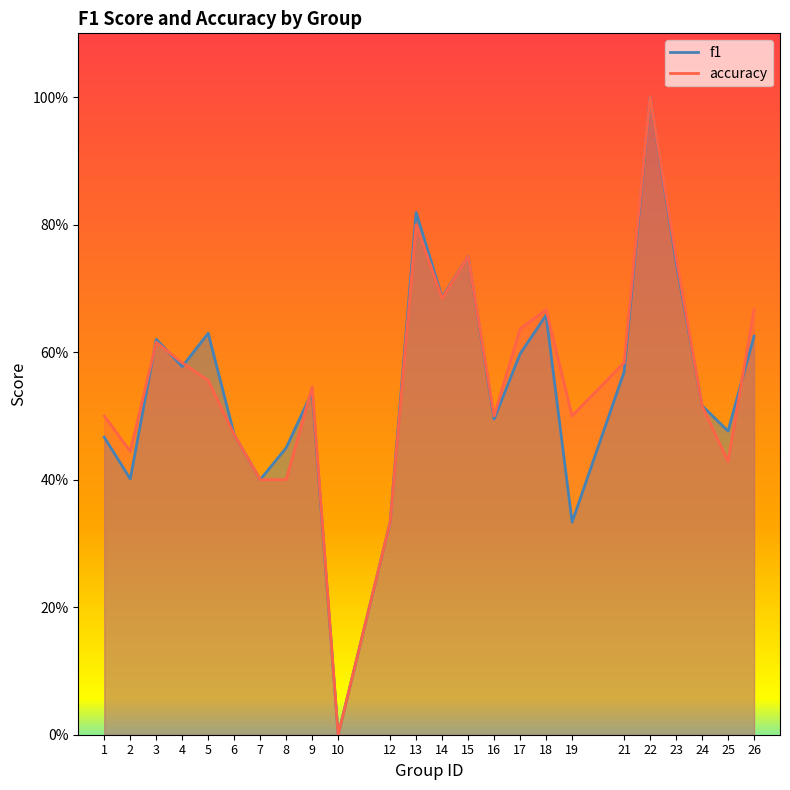

What is the average value of the f1 series?

0.5